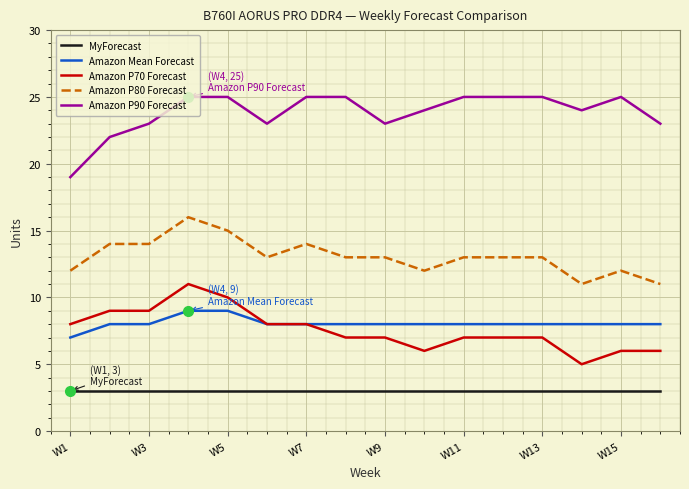

What is the greatest value displayed?

25